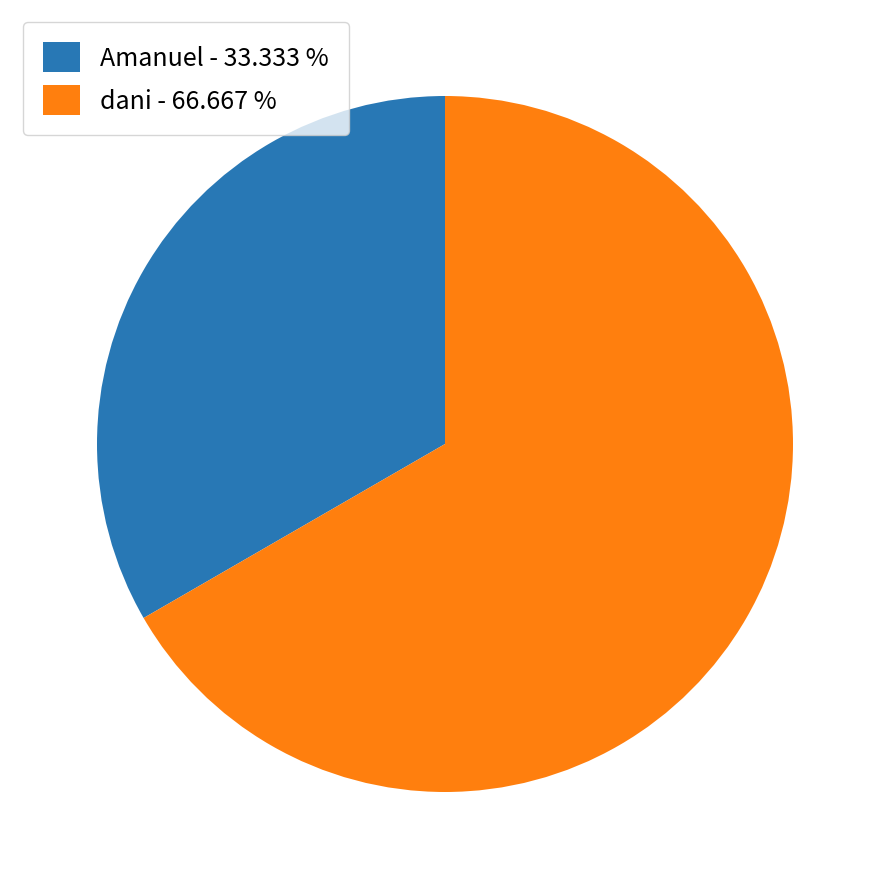

Do dani and Amanuel together represent more than half of the pie?

Yes